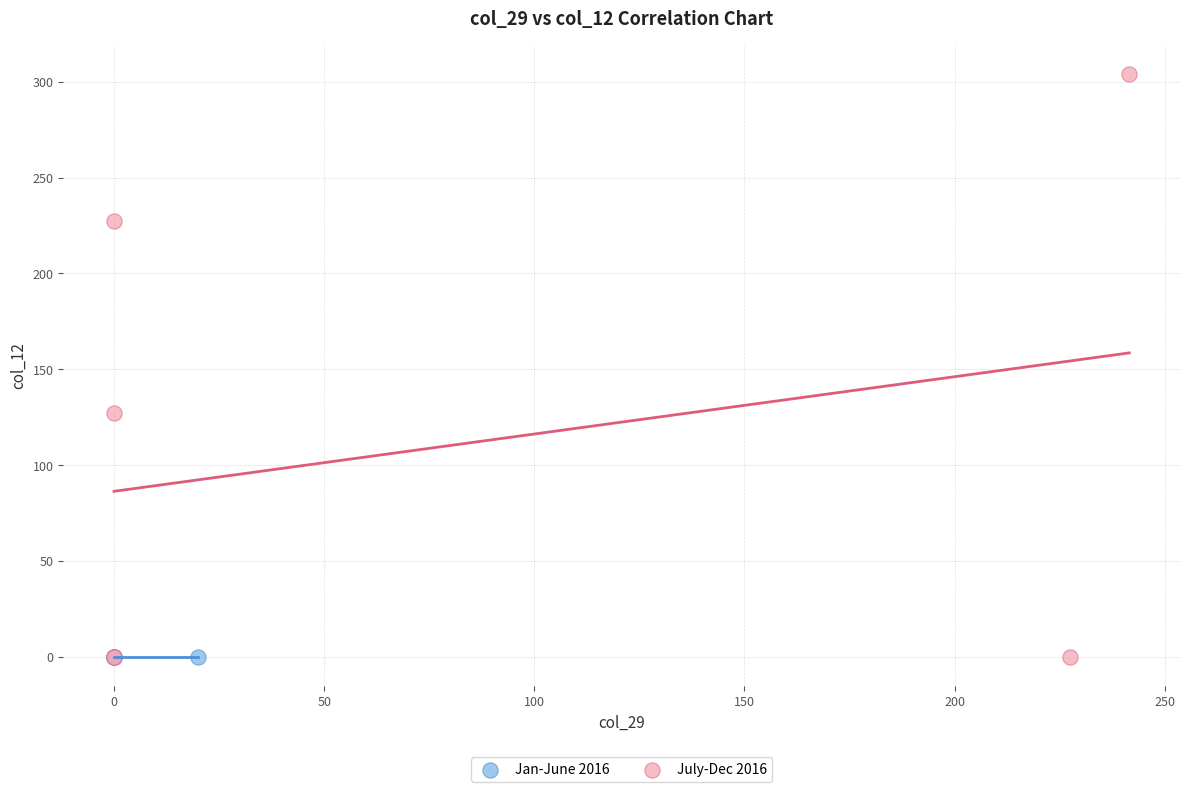

Which series contains the highest Y value?

July-Dec 2016